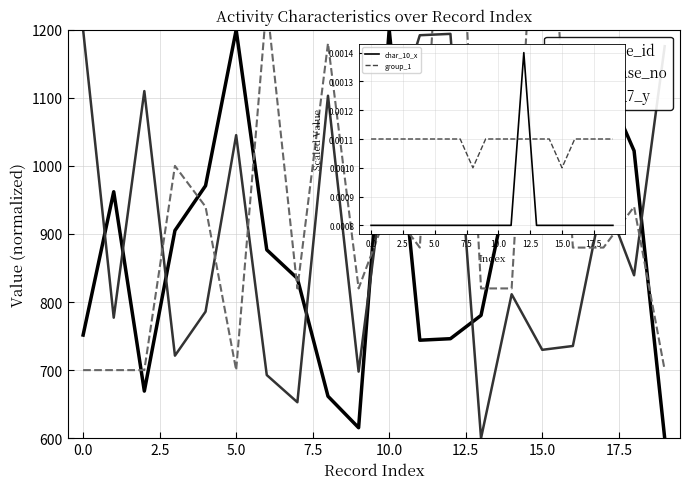

Which series has the largest total across all categories?

char_7_y